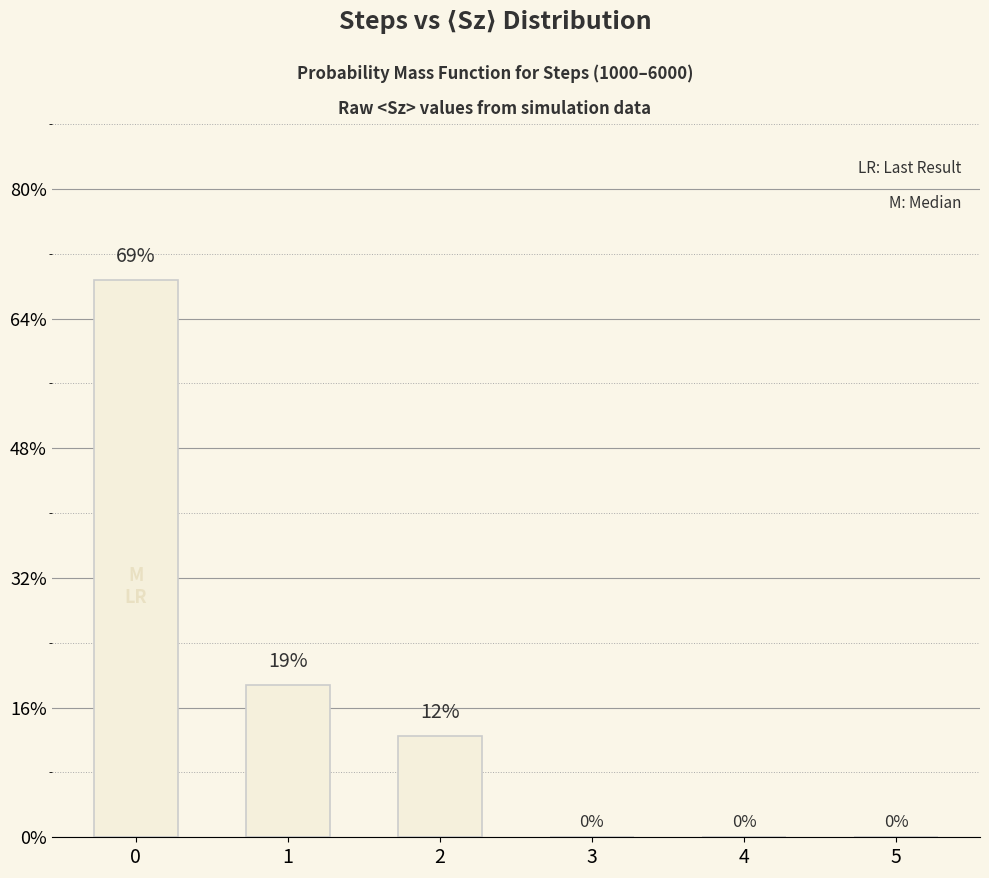

Are the bars horizontal?

No